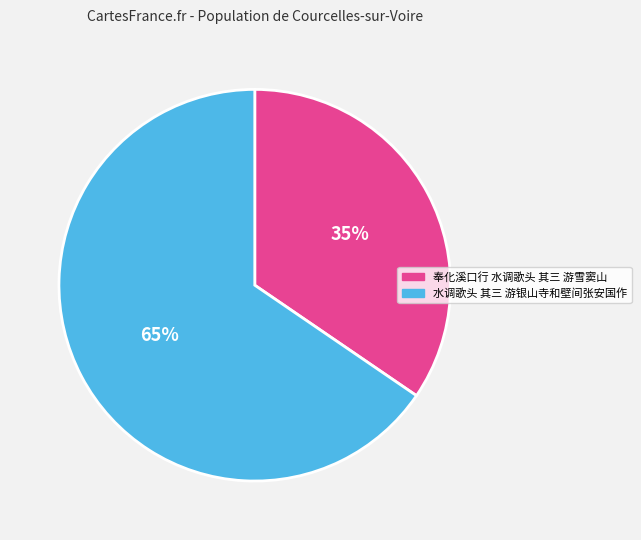

What is the smallest slice in the pie chart?

奉化溪口行 水调歌头 其三 游雪窦山